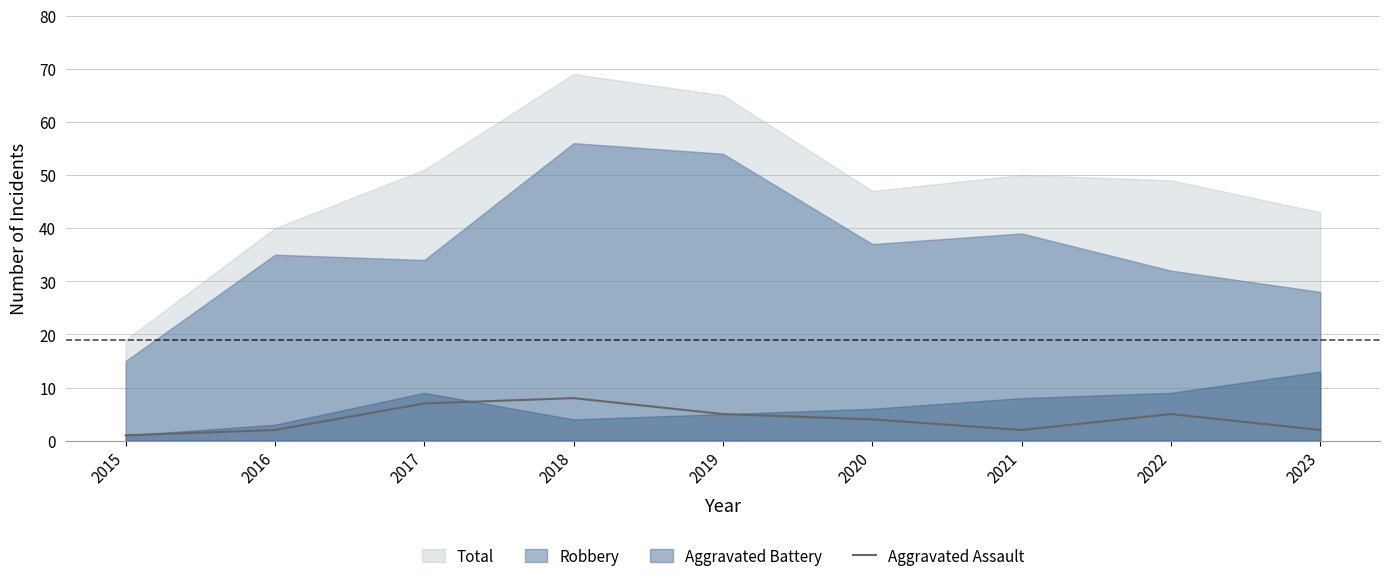

The value at 2016 is 1. True or false?

False